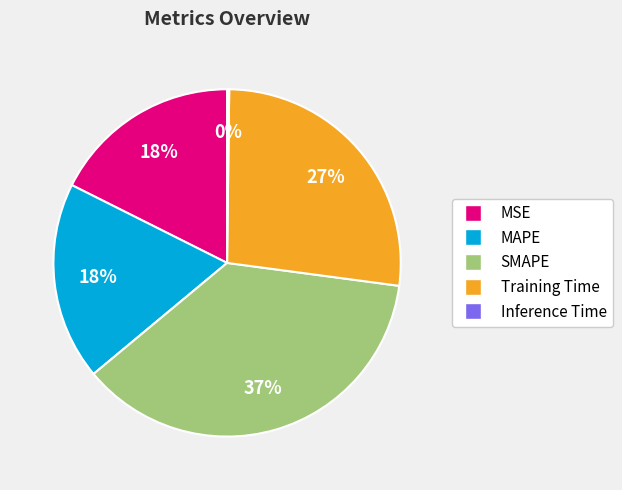

Does any single category account for the majority?

No